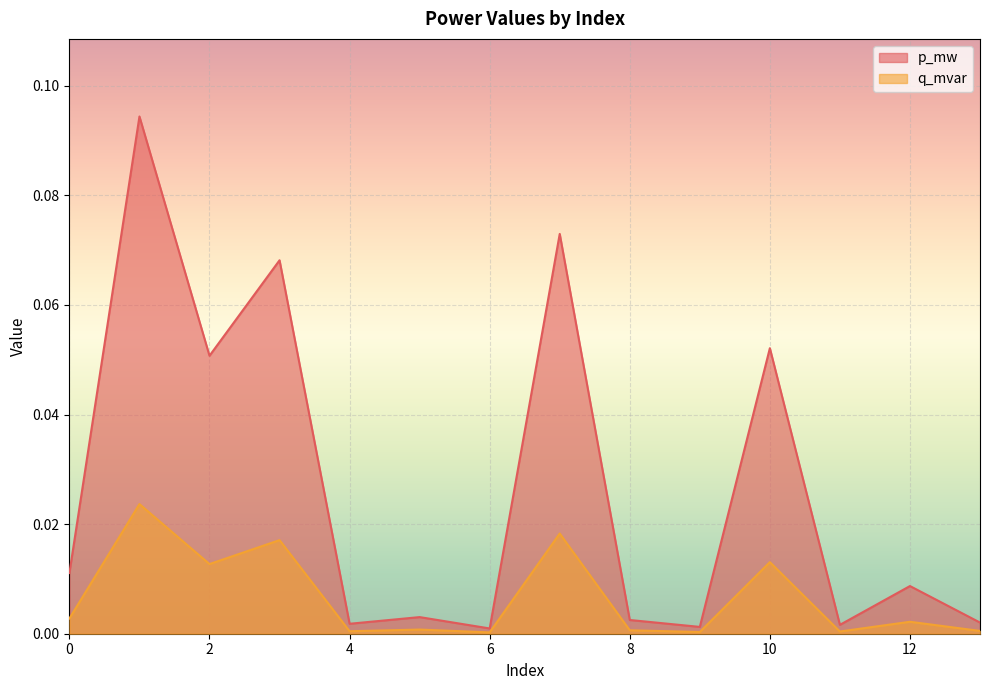

True or false: q_mvar and p_mw intersect in this chart.

False